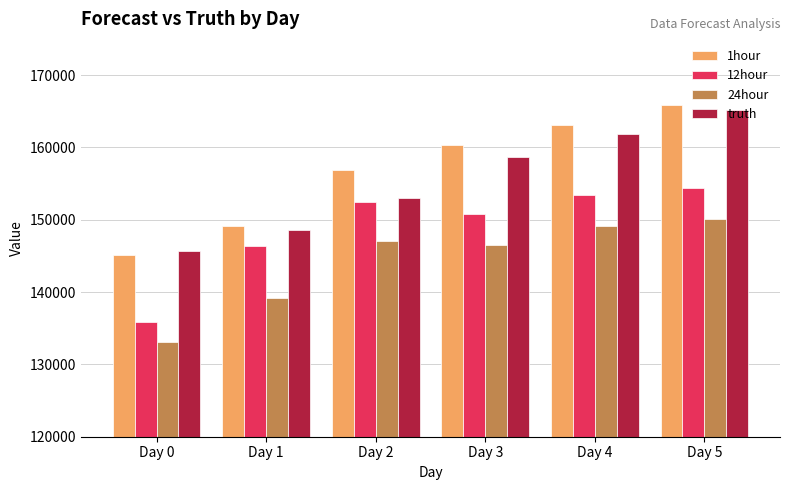

At which label does 1hour reach its minimum?

Day 0